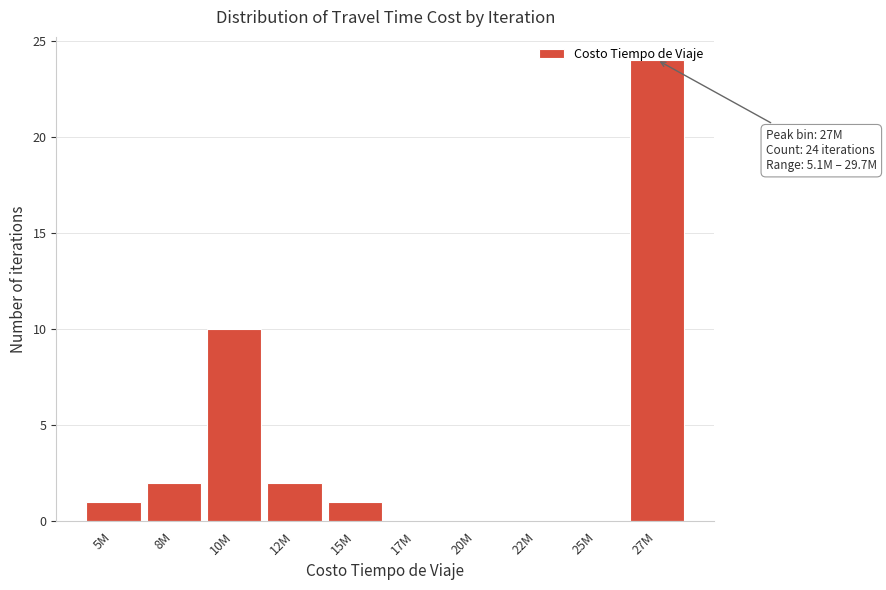

Is it true that the value at 15M is 1?

True